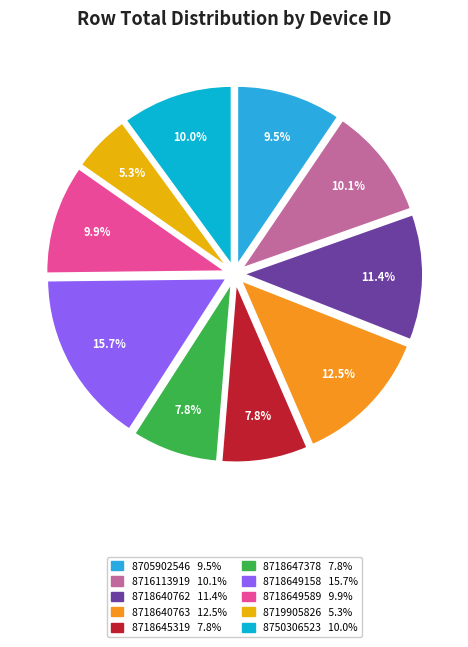

To the nearest percent, what is the difference between the largest and smallest slice percentages?

10%